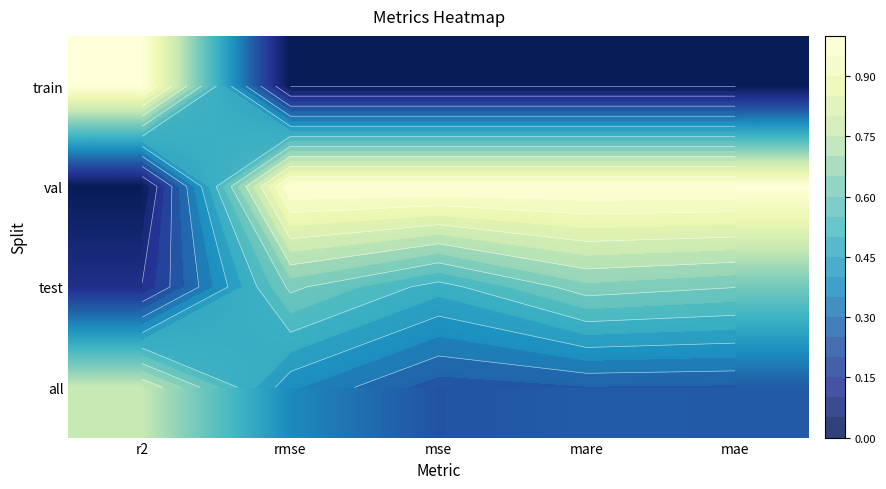

What is the total value across all series at mae?

1.8